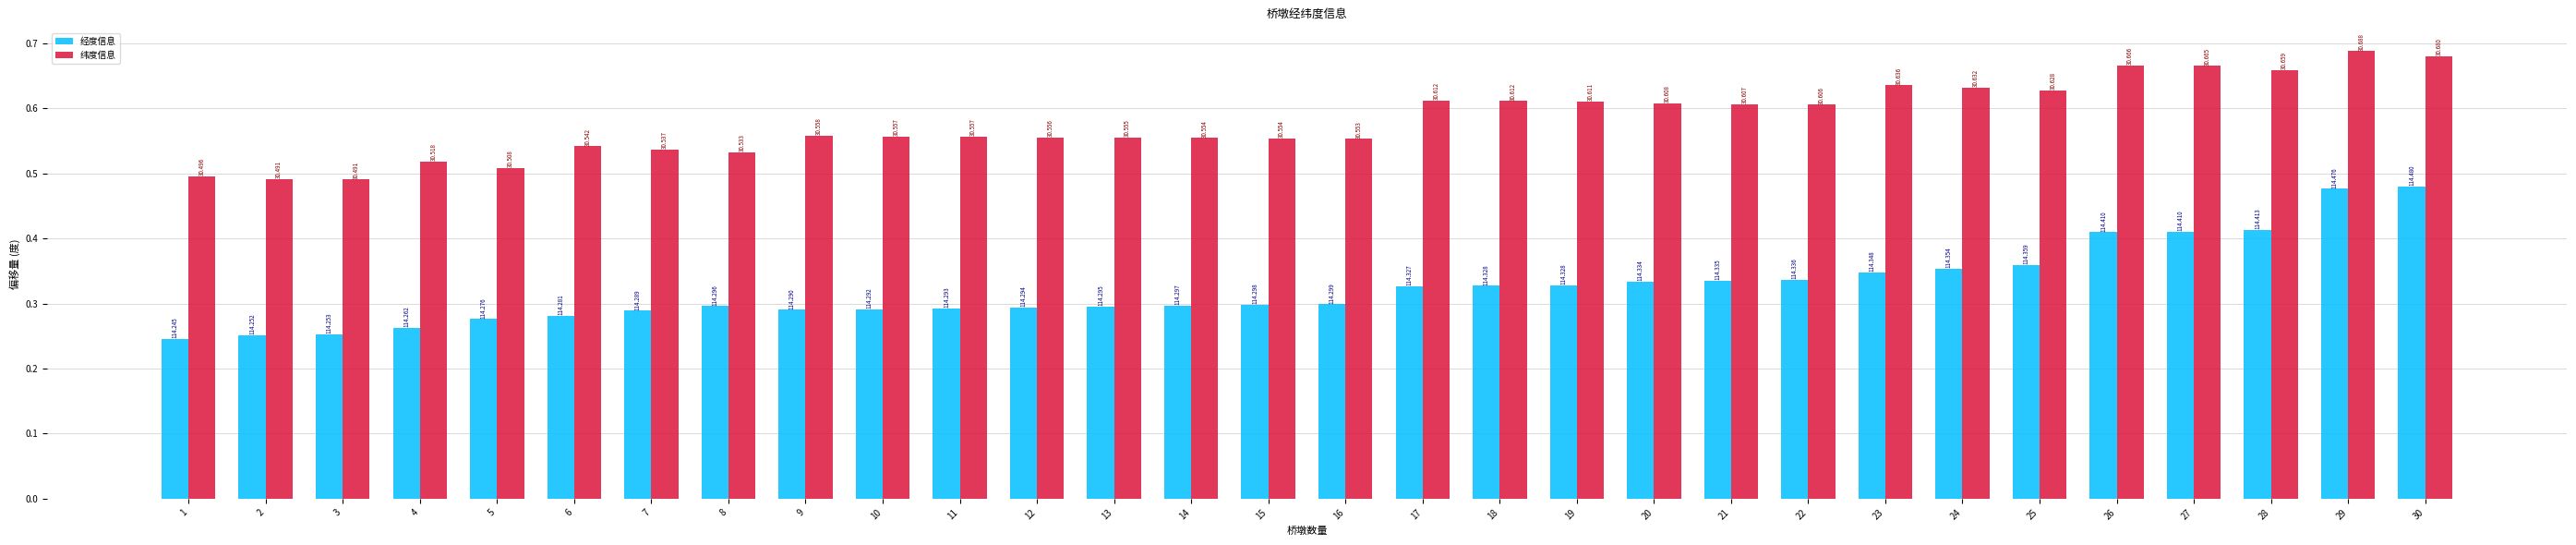

At 7, list the series in order from smallest to largest.

经度信息, 纬度信息